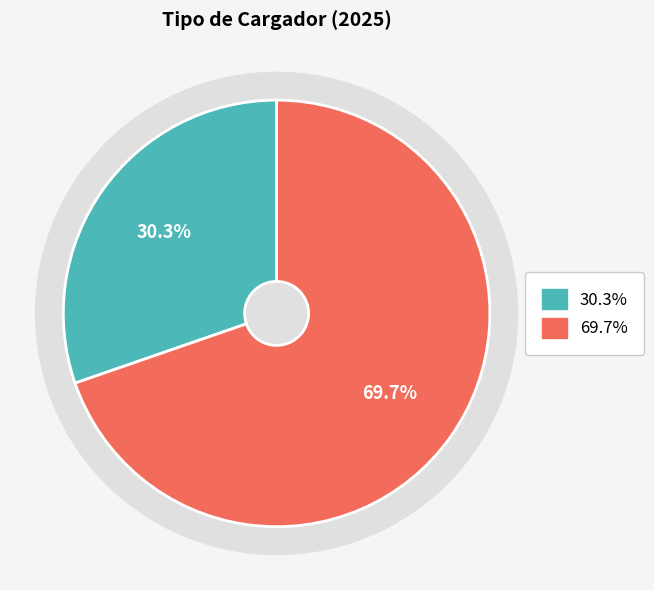

Is it true that 2_Inidividual_CD_Ench_Lento is 70% of the pie?

True